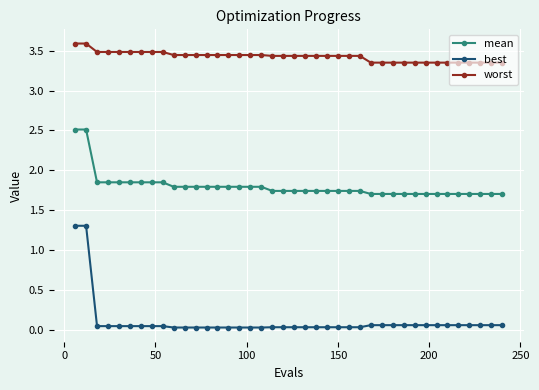

Which series has the largest range (max minus min)?

best